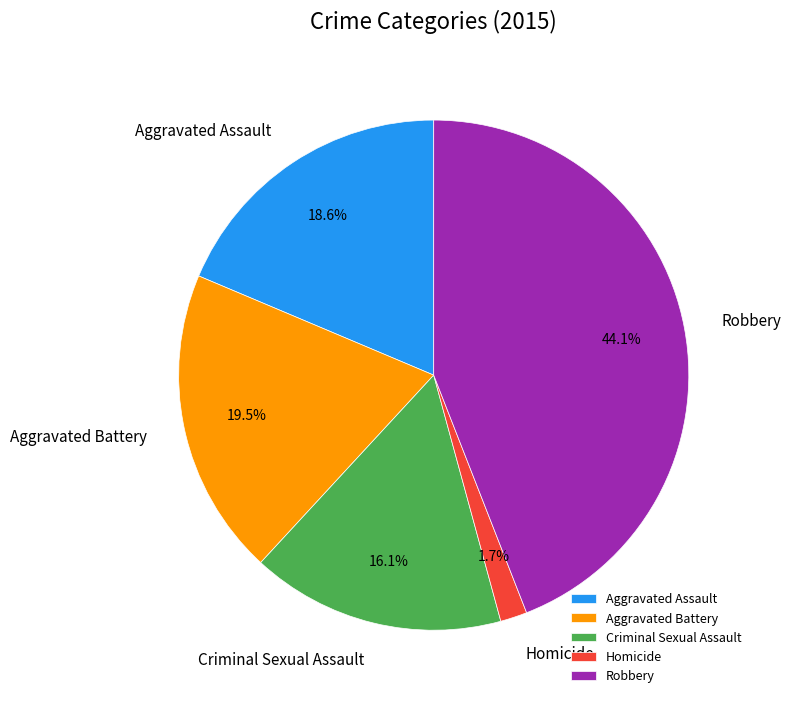

Combined, what portion of the pie is Criminal Sexual Assault and Robbery?

60.2%